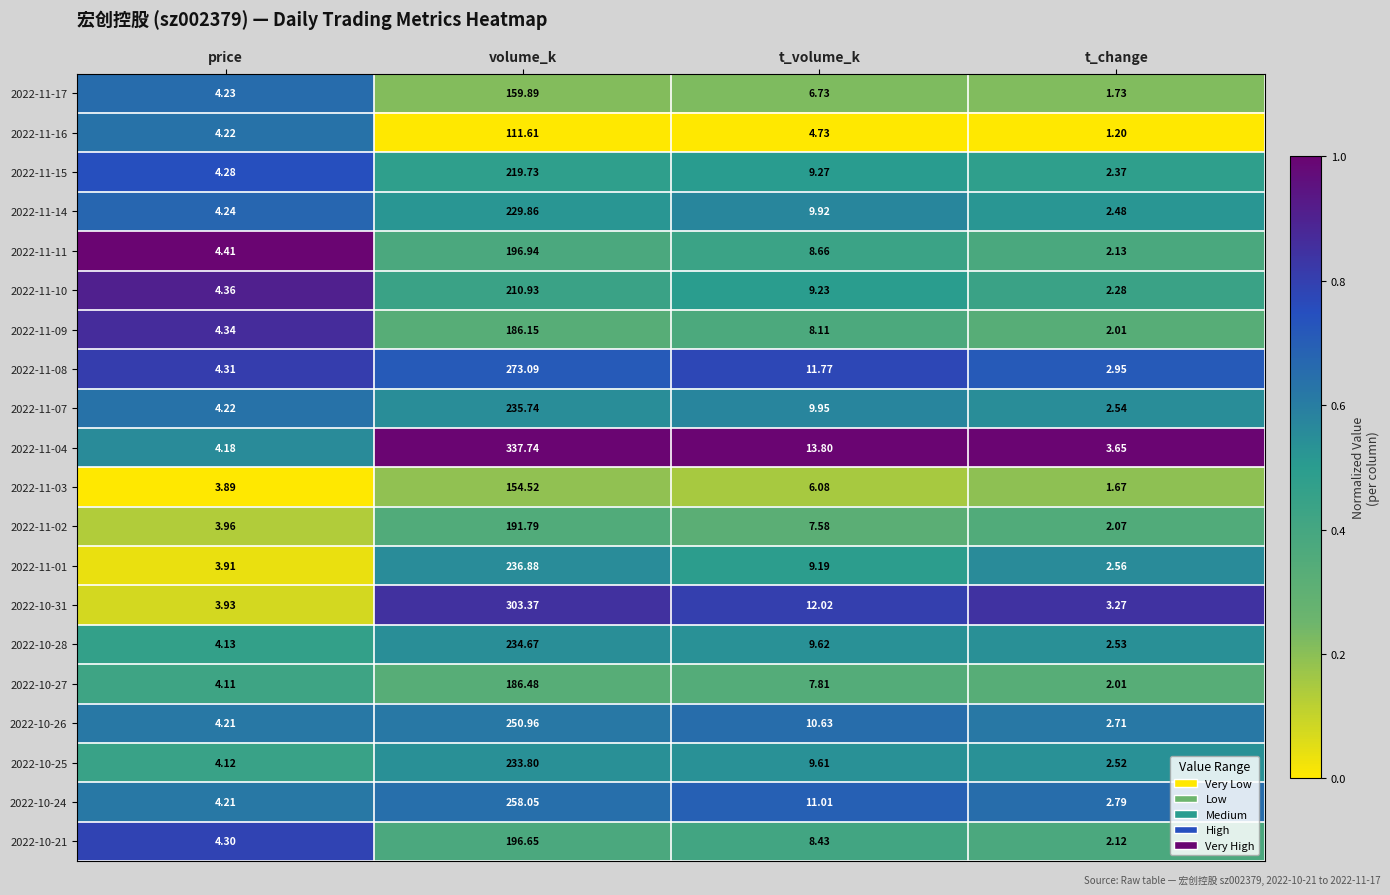

Rank the categories by 2022-11-04 value from highest to lowest.

volume_k, t_volume_k, price, t_change